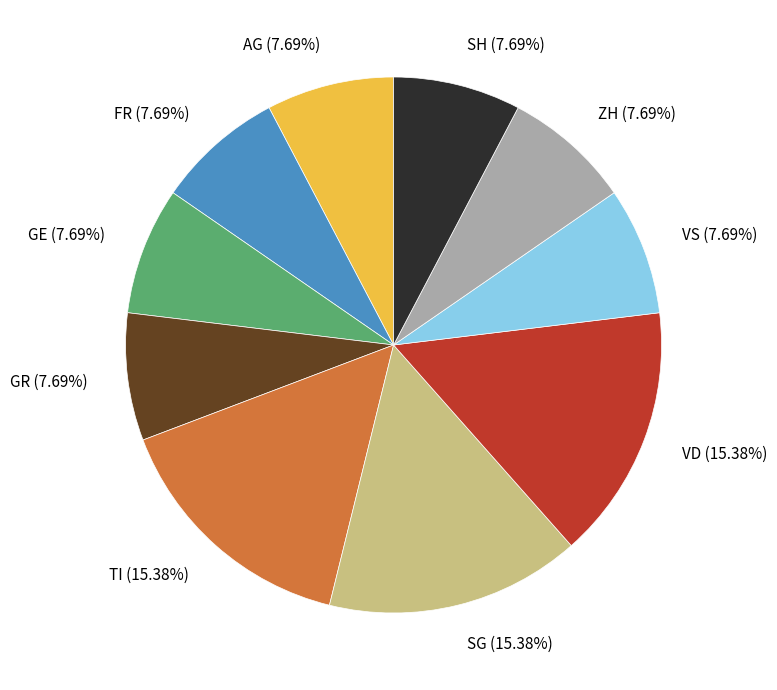

Do ZH (7.69%) and TI (15.38%) together represent more than half of the pie?

No